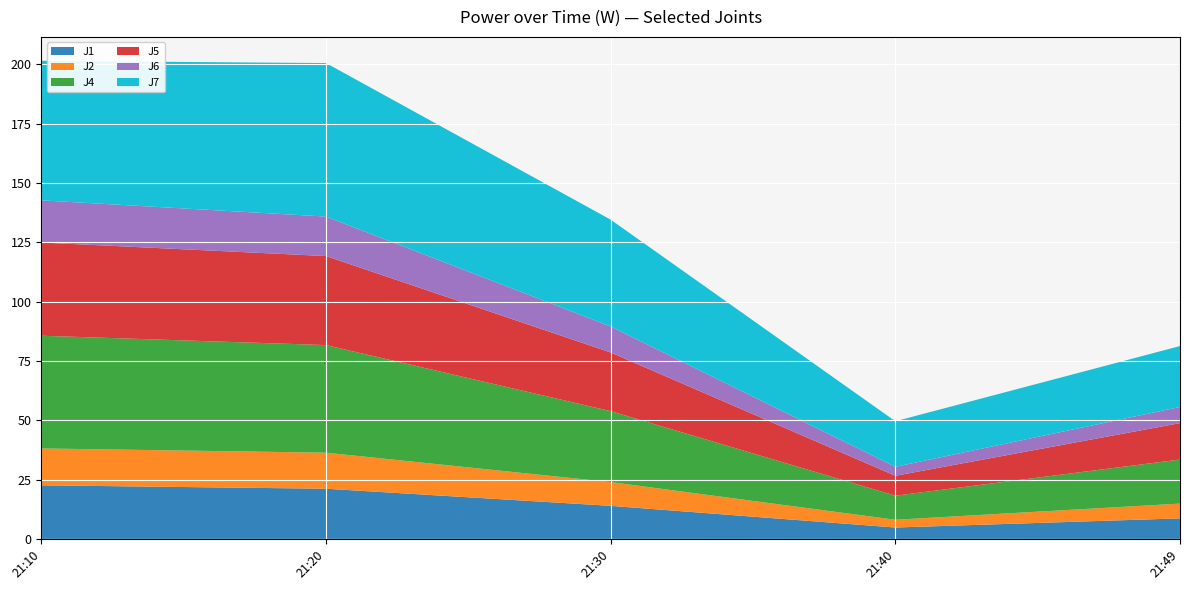

Reading left to right, what are all the values shown in this chart?

J1: 22.6	21.1	13.9	4.8	8.7
J2: 15.5	15.2	10.0	3.3	6.2
J4: 47.5	45.3	29.9	10.1	18.6
J5: 39.3	37.5	24.7	8.4	15.3
J6: 17.8	16.6	11.0	3.8	6.8
J7: 58.8	64.7	45.0	19.2	25.7